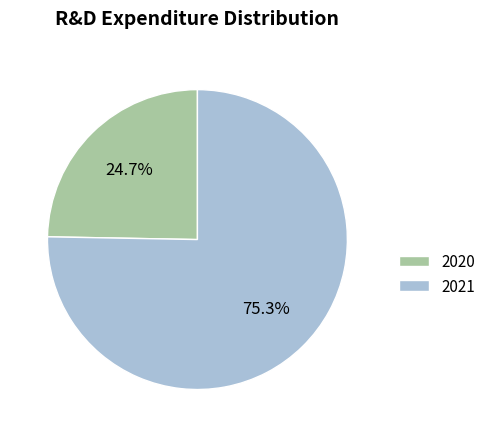

Rank the categories by value from lowest to highest.

2020, 2021